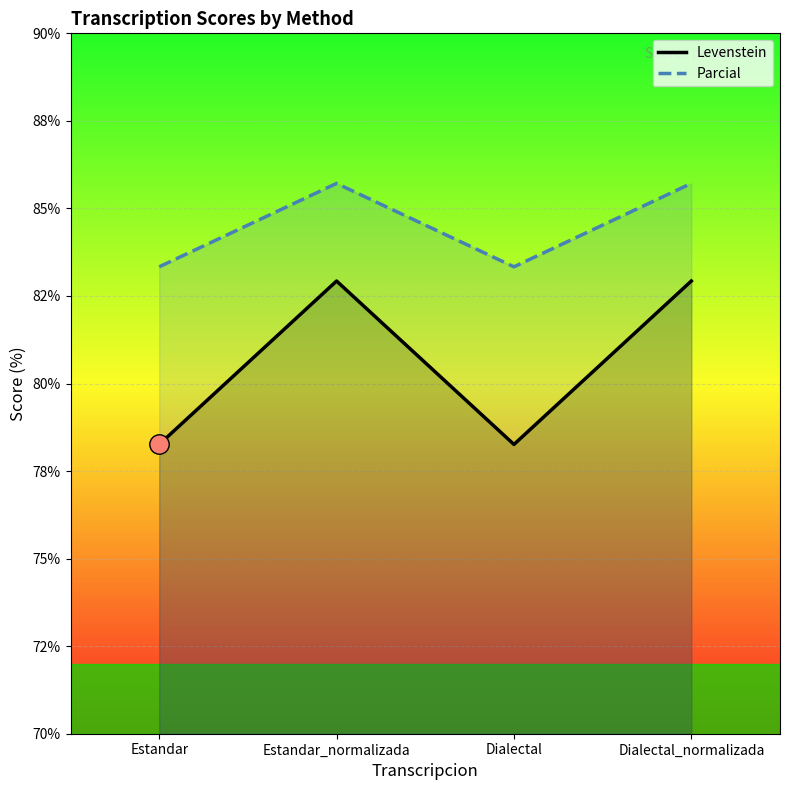

What is the minimum value for Parcial?

83.3